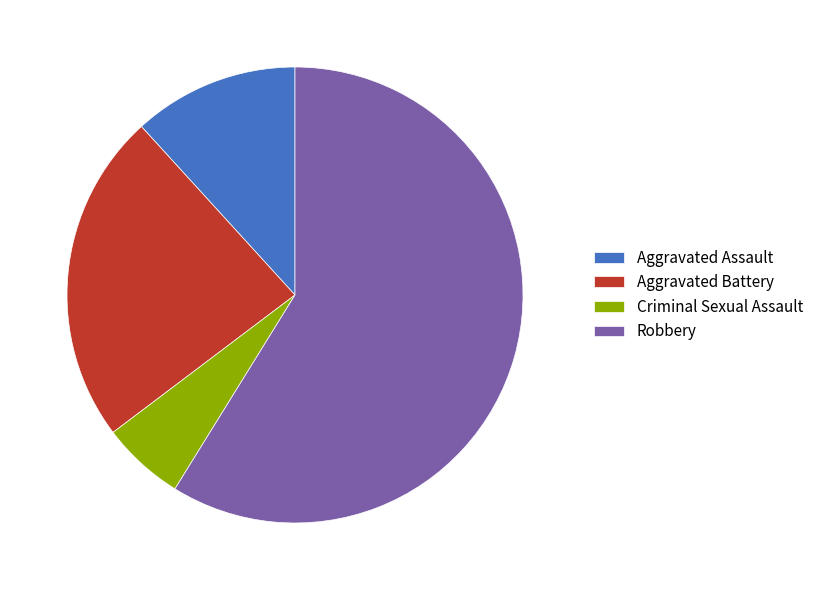

Rank the categories by value from lowest to highest.

Criminal Sexual Assault, Aggravated Assault, Aggravated Battery, Robbery